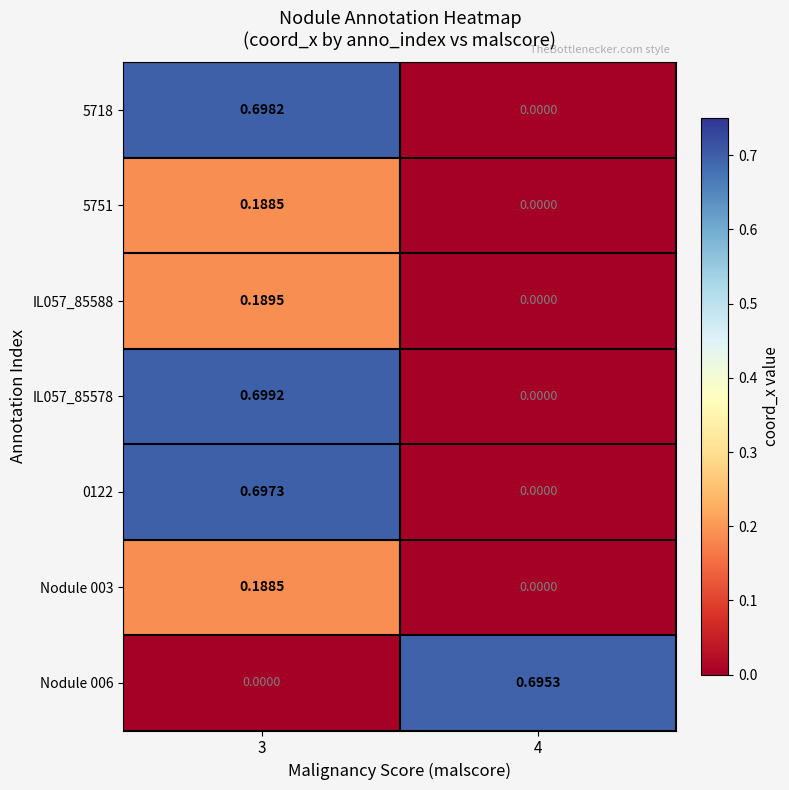

Is the value of 0122 at 3 greater than the value of IL057_85588 at 3?

Yes